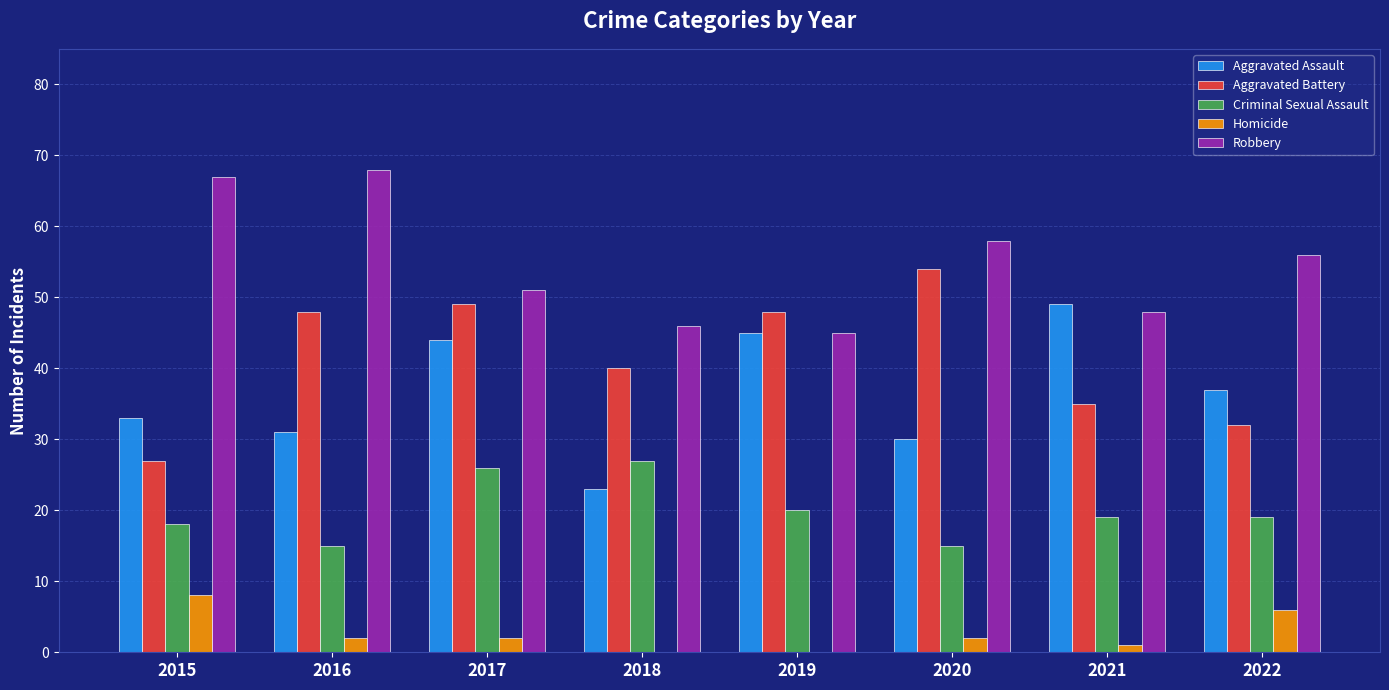

What are all the series names shown in the legend?

Aggravated Assault, Aggravated Battery, Criminal Sexual Assault, Homicide, Robbery